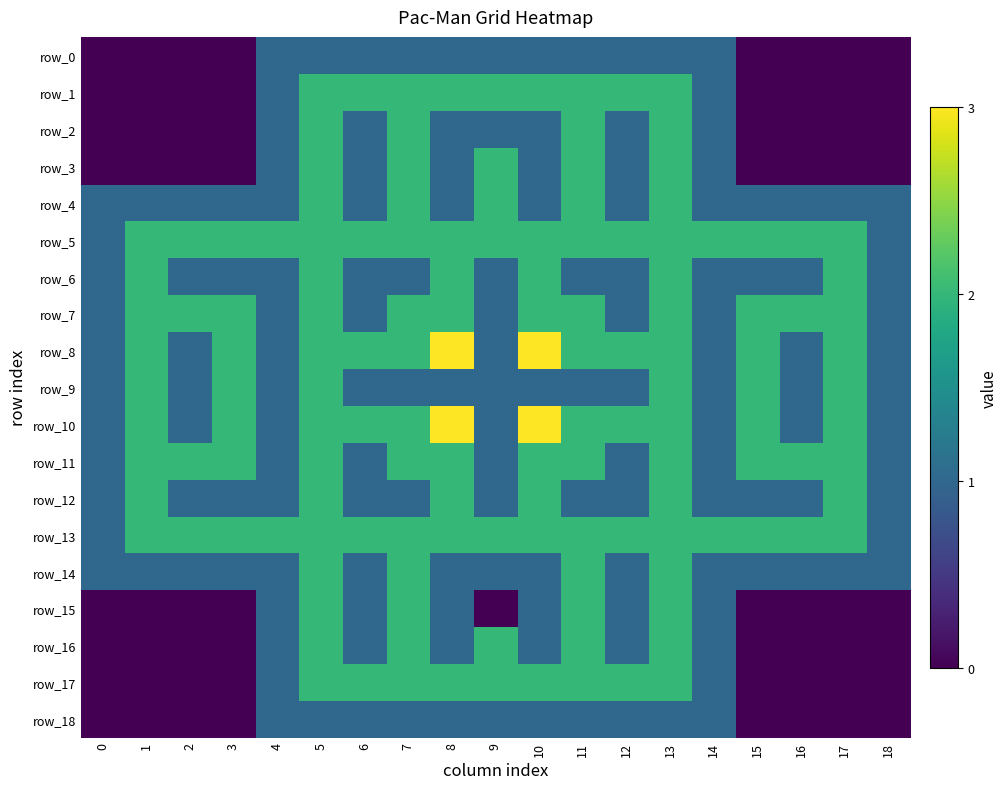

How many values in row_17 are above zero?

11